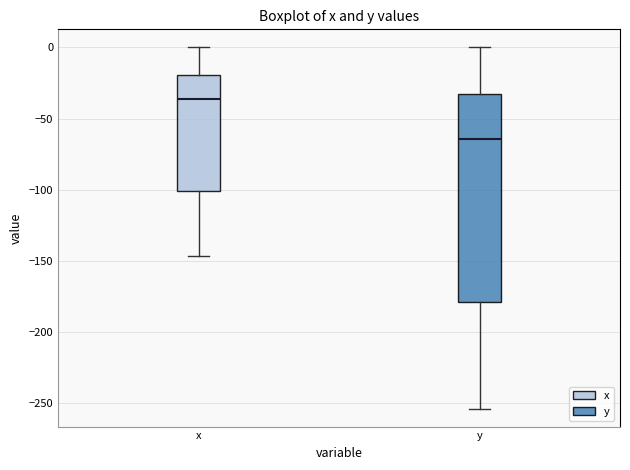

Reading left to right, transcribe this box plot: for each box, give where its median line is, the range the box spans, and where its two whiskers end, as read against the y-axis. The values are not printed on the chart, so give them approximately, as read against the axis.

x: median -35, box -100 to -20, whiskers -145 to 0
y: median -65, box -180 to -35, whiskers -255 to 0